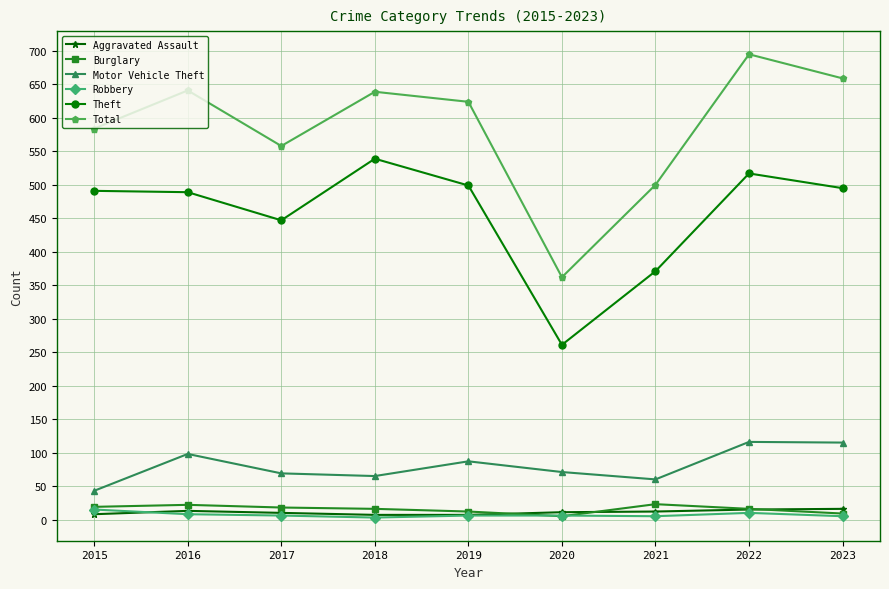

At which category is the sum across all series the highest?

2022